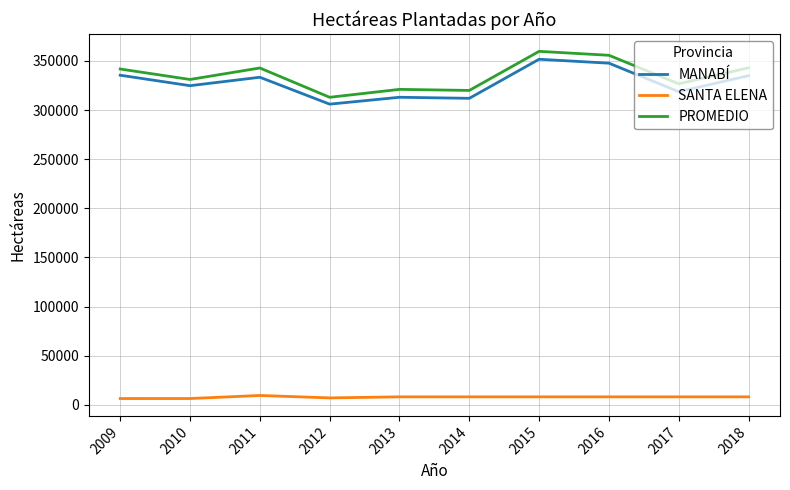

What is the difference between the highest and lowest values at 2013?

312981